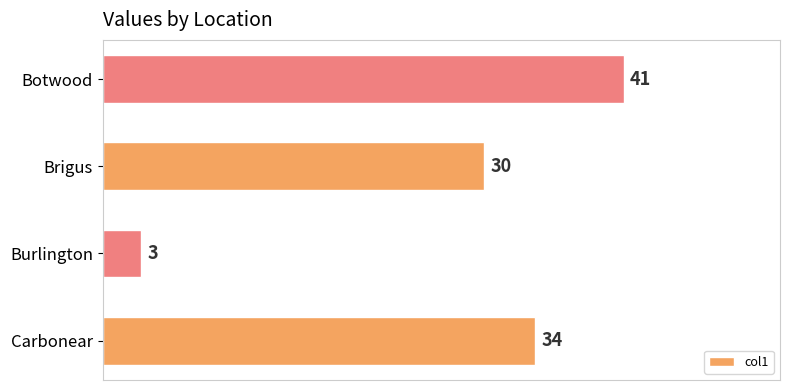

Does the chart contain stacked bars?

No